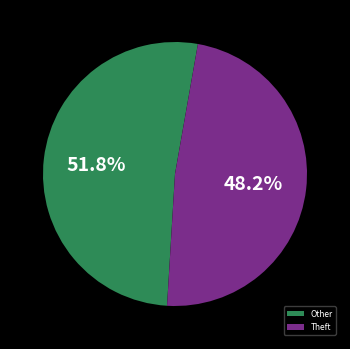

Rank the categories by value from lowest to highest.

Theft, Other